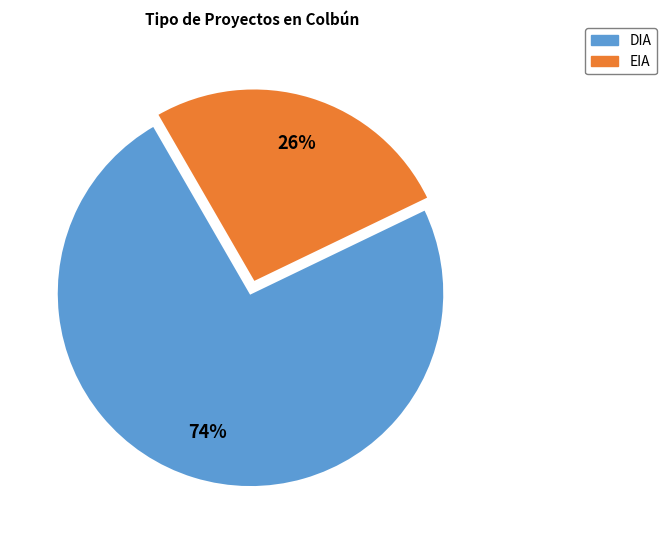

To the nearest percent, what is the combined percentage of EIA and DIA?

100%